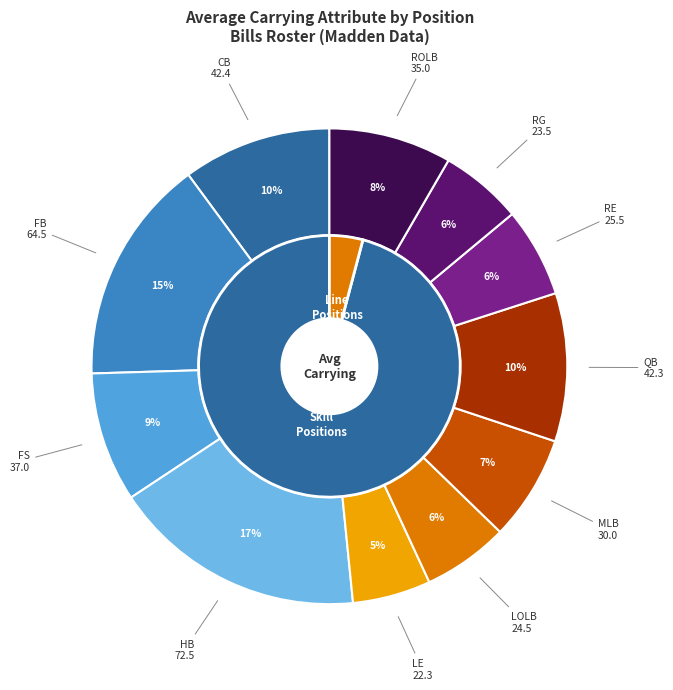

To the nearest percent, what is the average slice percentage?

9%